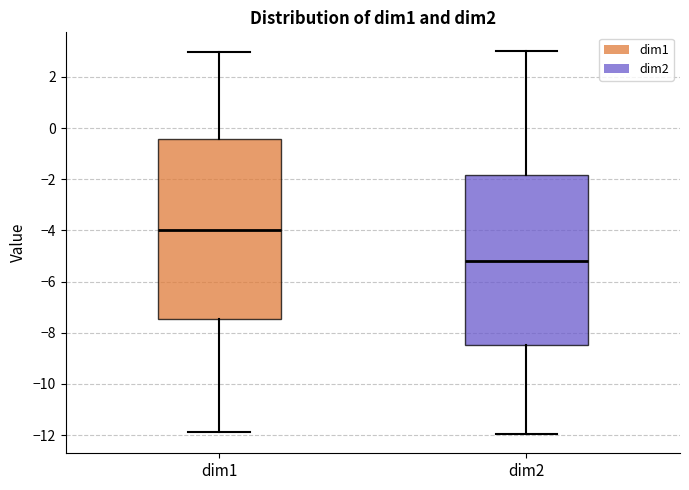

Where is the upper edge of the box for dim1 on the y-axis? The values are not printed on the chart, so give them approximately, as read against the axis.

-0.4